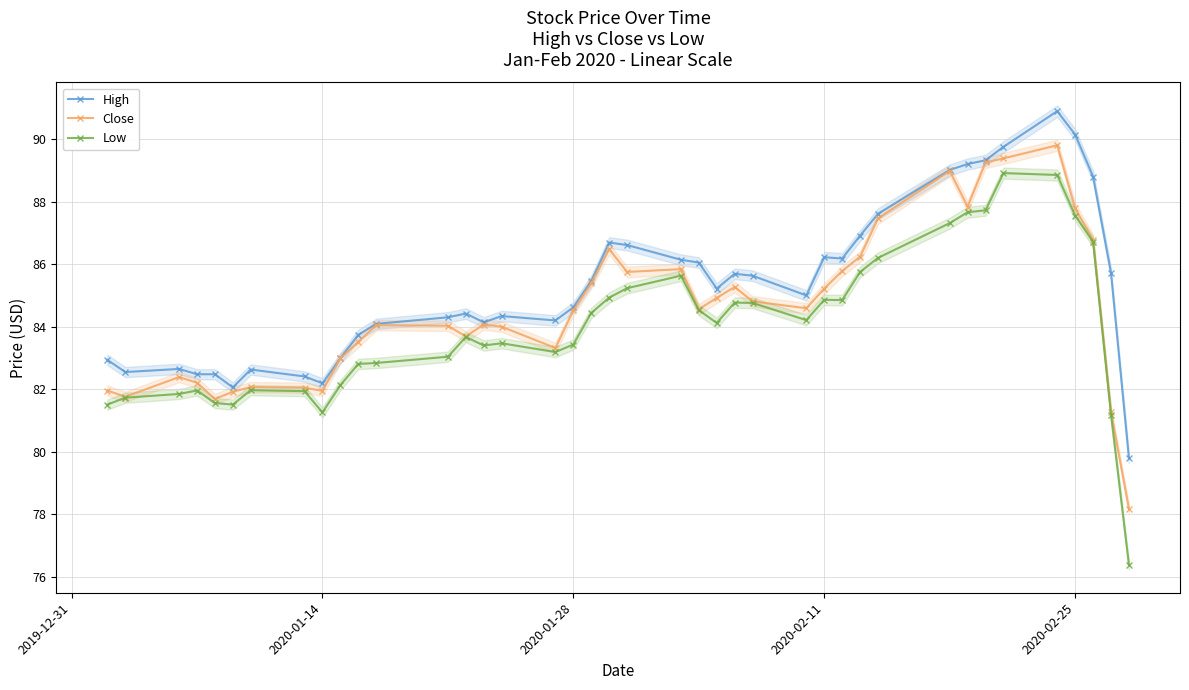

True or false: Close has more than 2 points higher than both neighbors.

True